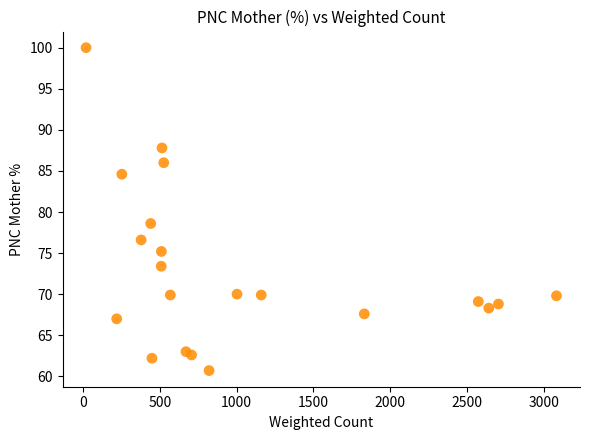

What Y value in the scatter plot is closest to 80?

78.6